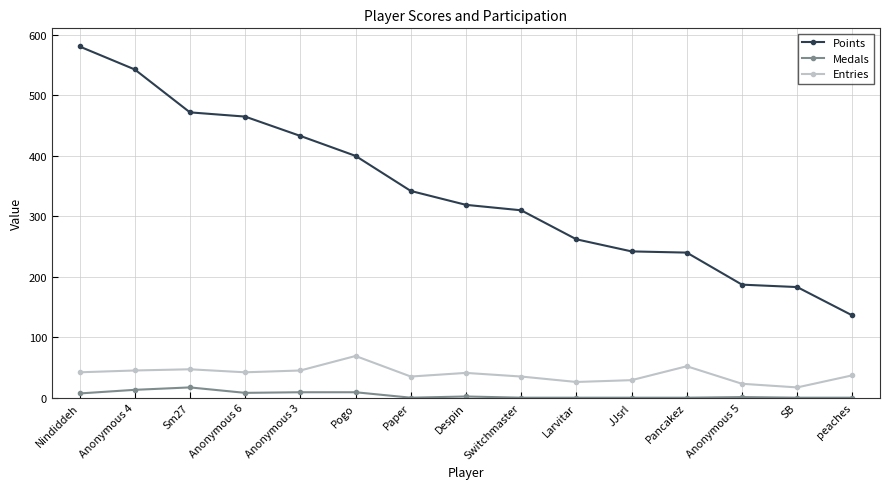

Rank the series by their maximum value, from highest to lowest.

Points, Entries, Medals